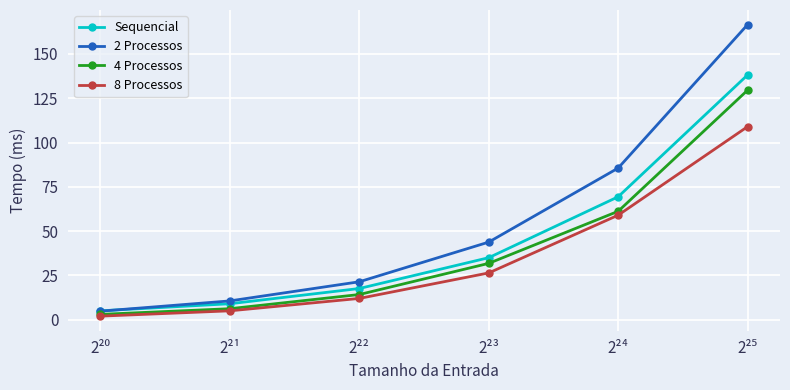

How many lines are shown in the chart?

4